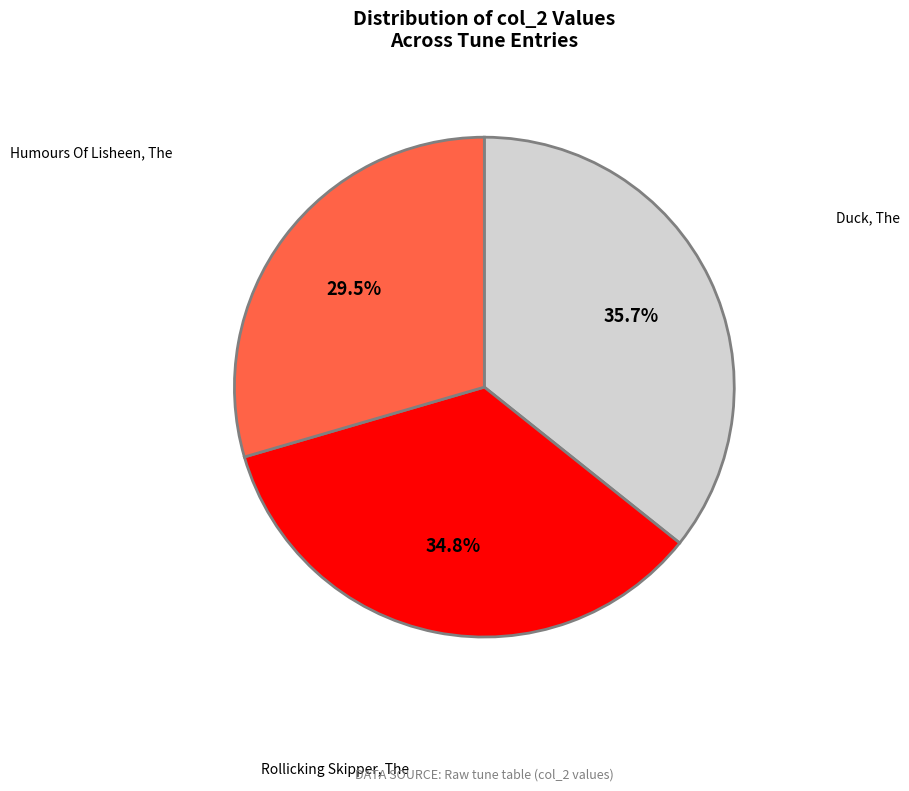

How many segments does this pie chart have?

3